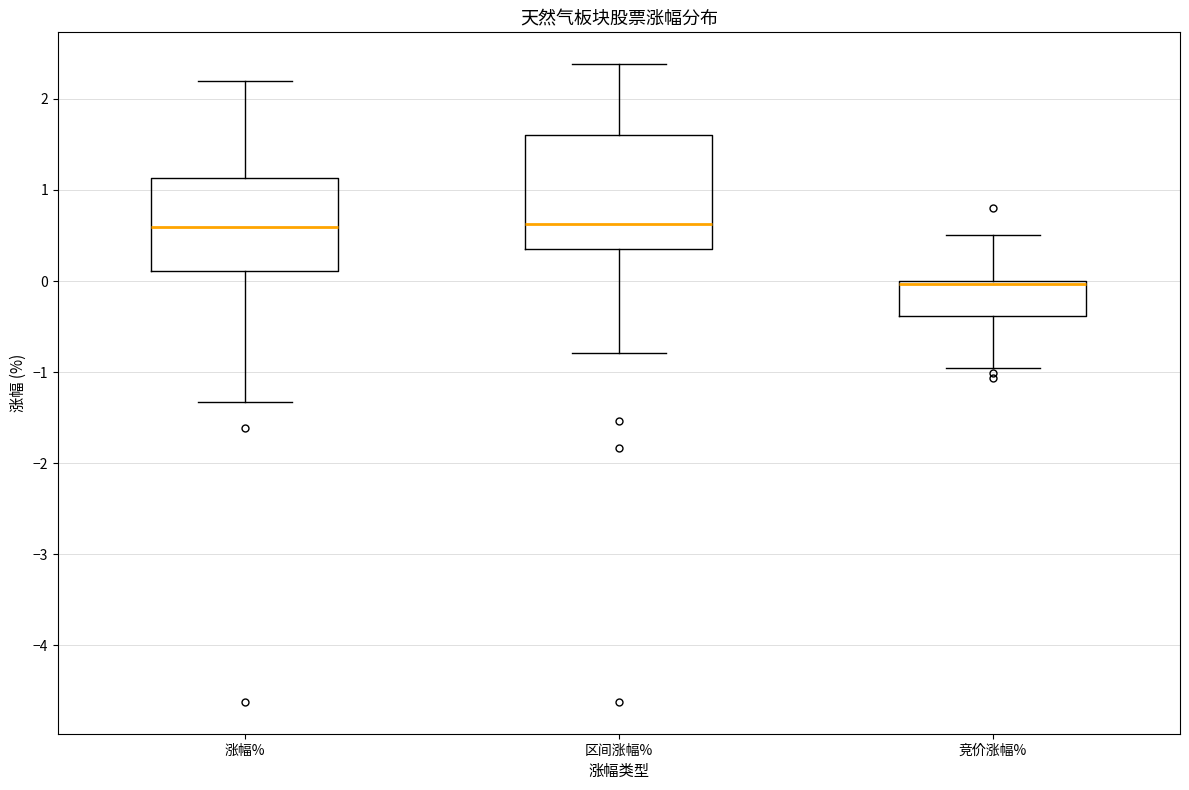

Reading left to right, transcribe this box plot: for each box, give where its median line is, the range the box spans, and where its two whiskers end, as read against the y-axis. The values are not printed on the chart, so give them approximately, as read against the axis.

涨幅%: median 0.6, box 0.1 to 1.1, whiskers -1.3 to 2.2
区间涨幅%: median 0.6, box 0.4 to 1.6, whiskers -0.8 to 2.4
竞价涨幅%: median 0.0 (just below the box's upper edge), box -0.4 to 0.0, whiskers -1.0 to 0.5